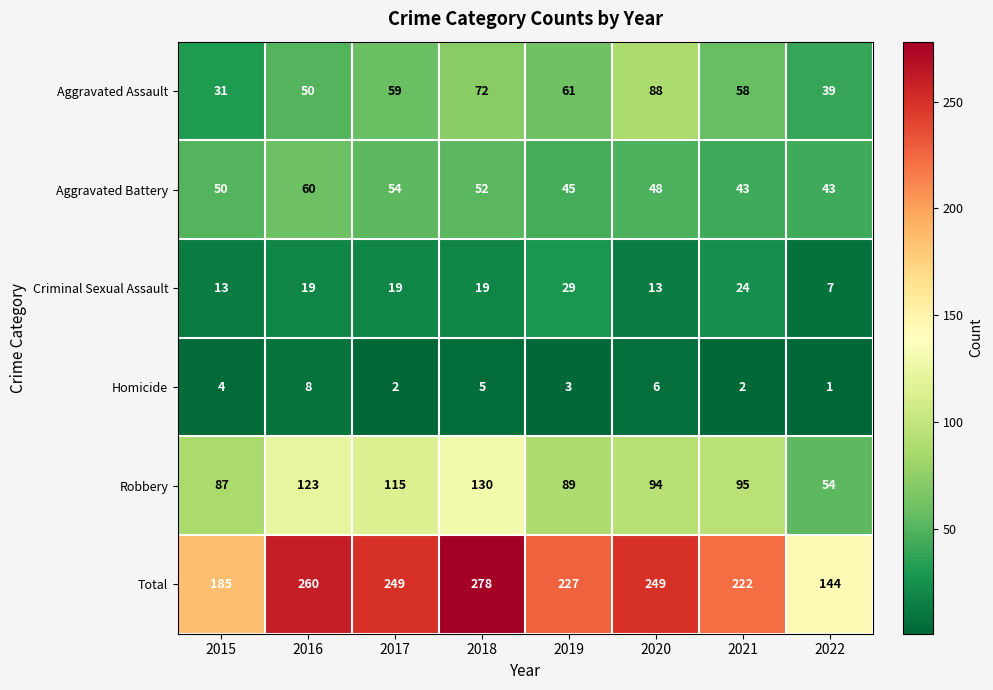

How many series are shown in this chart?

6